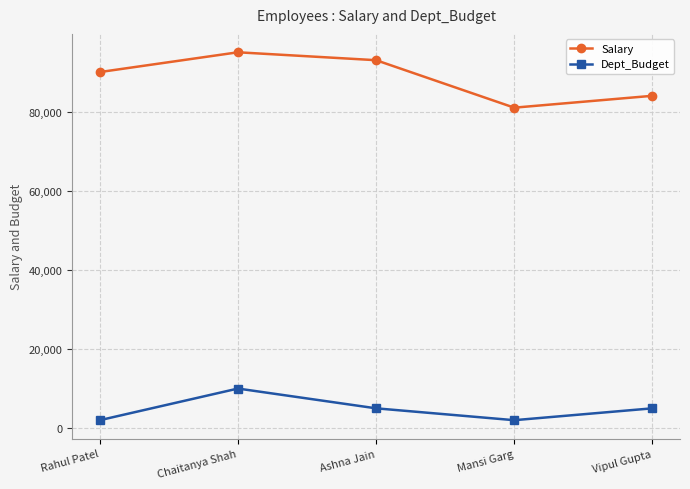

Which series changed the most between Rahul Patel and Chaitanya Shah?

Dept_Budget